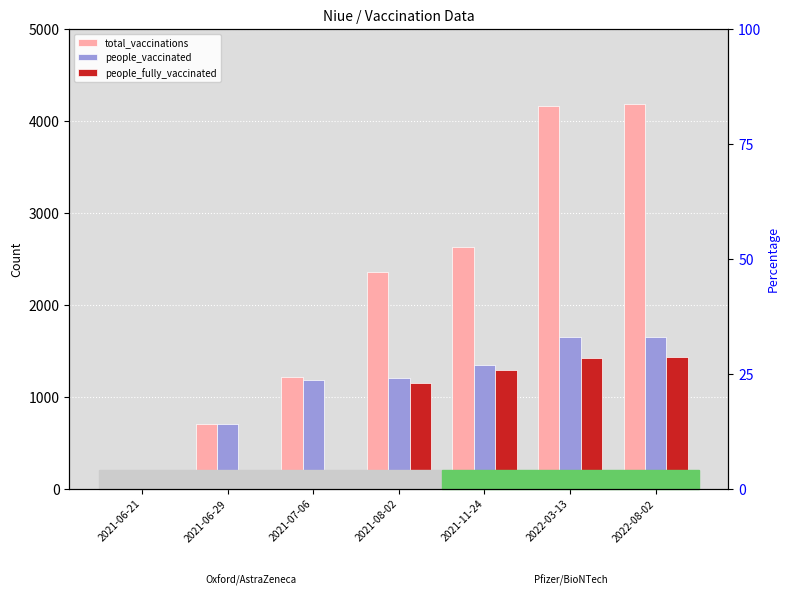

What position from the left is 2021-07-06?

3